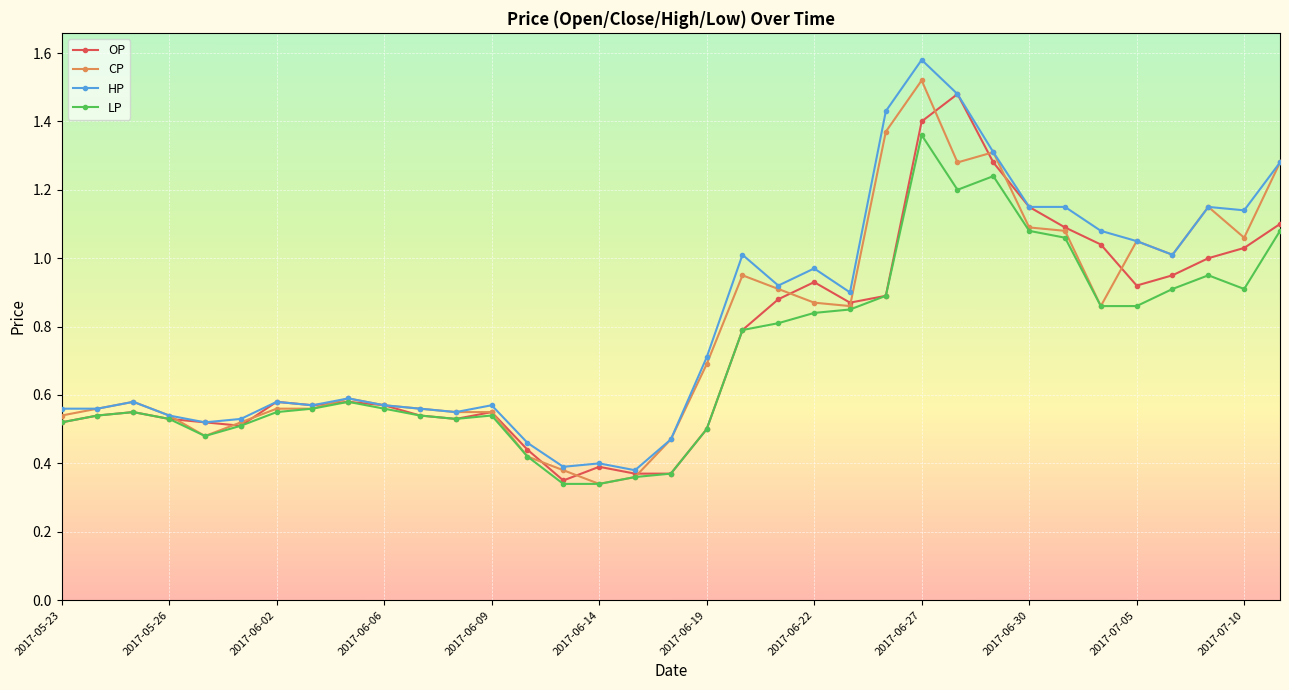

True or false: LP has more than 1 points higher than both neighbors.

True